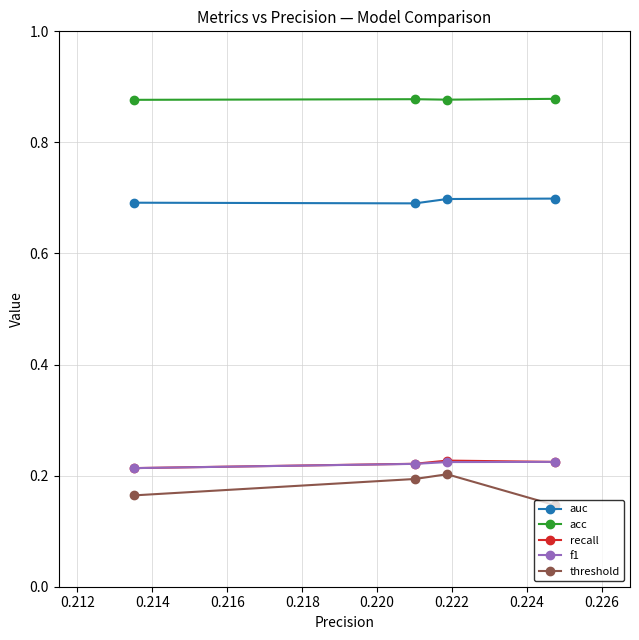

Which series has the largest total across all categories?

acc